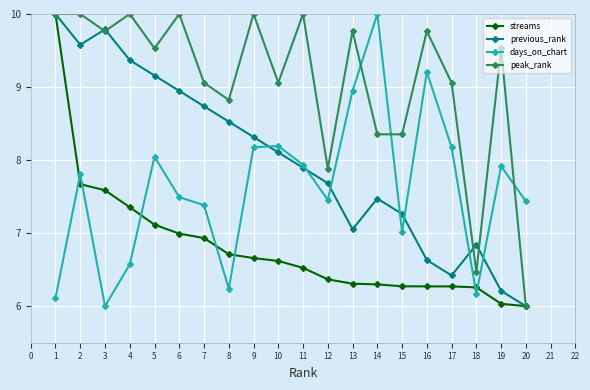

What is the maximum value shown in the chart?

10.0